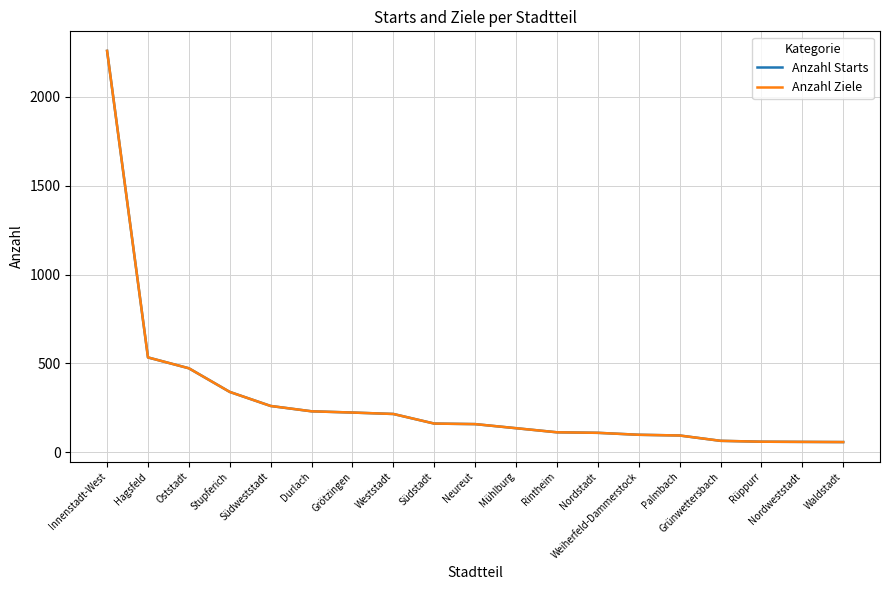

Is this an area chart (filled region under the line)?

No